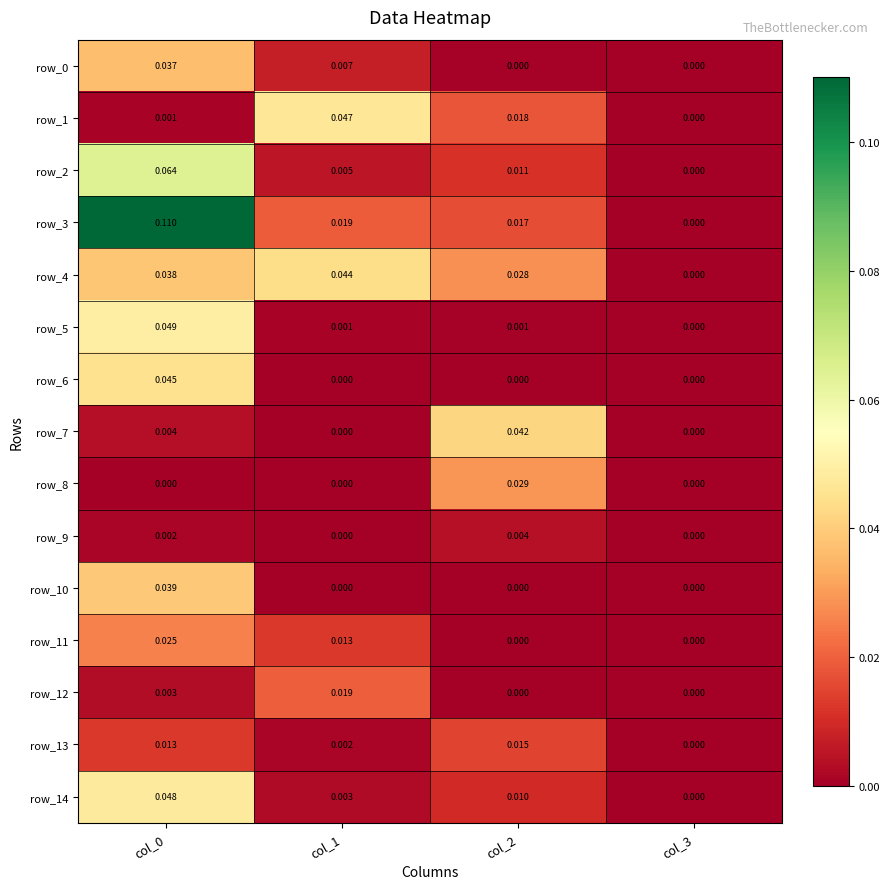

Is the value of row_9 at col_2 greater than the value of row_8 at col_3?

Yes